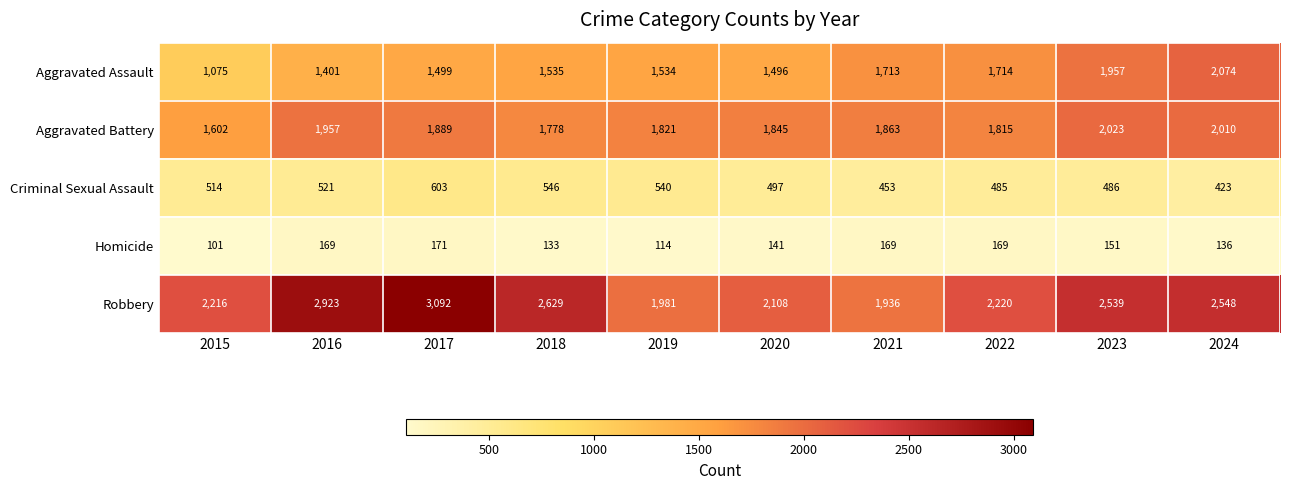

What is the difference between the maximum and minimum values in the Homicide series?

70